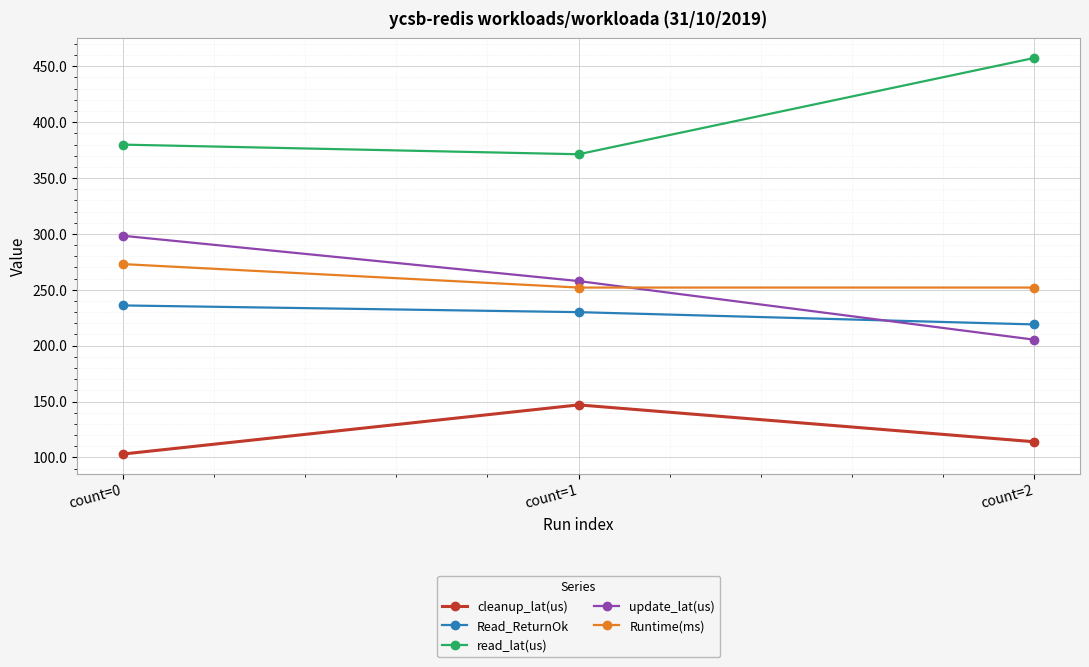

The value of cleanup_lat(us) at count=1 is 147.0. True or false?

True